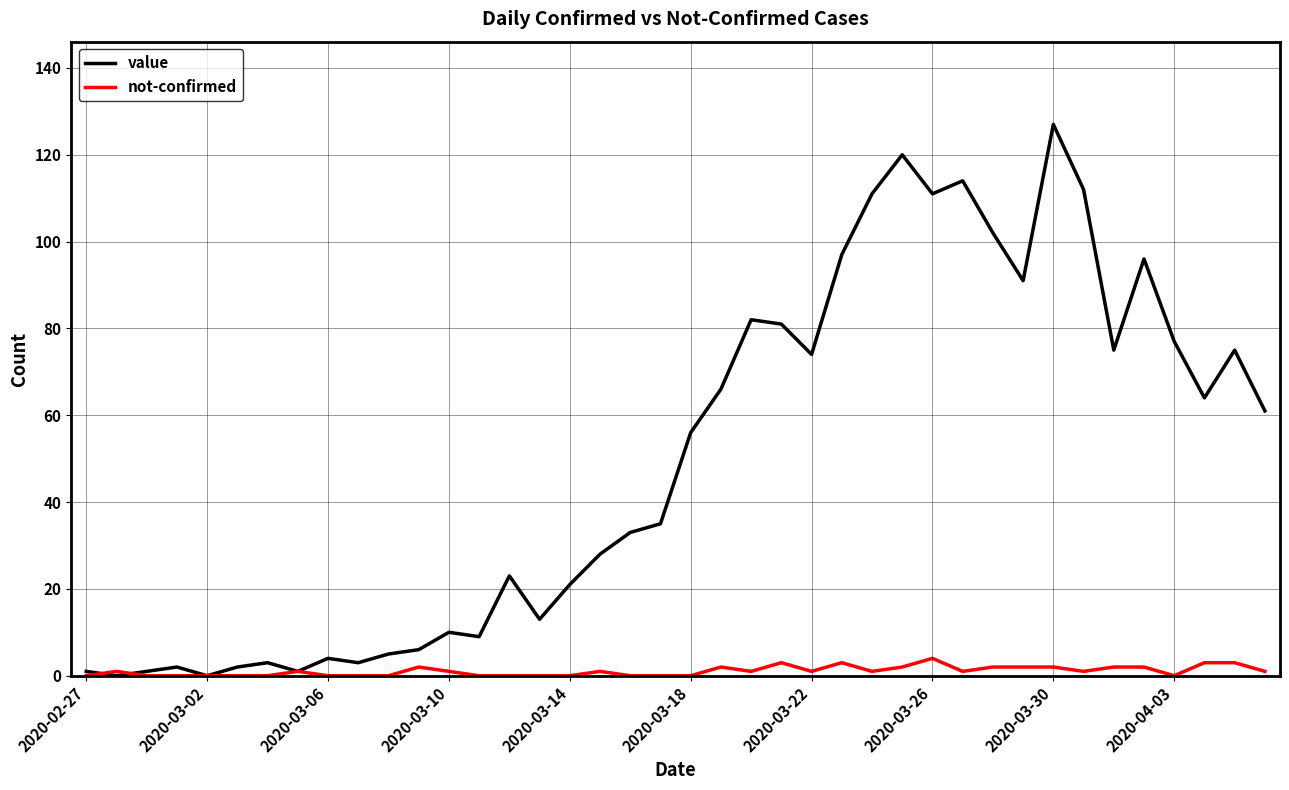

What is the highest value of the value series?

127